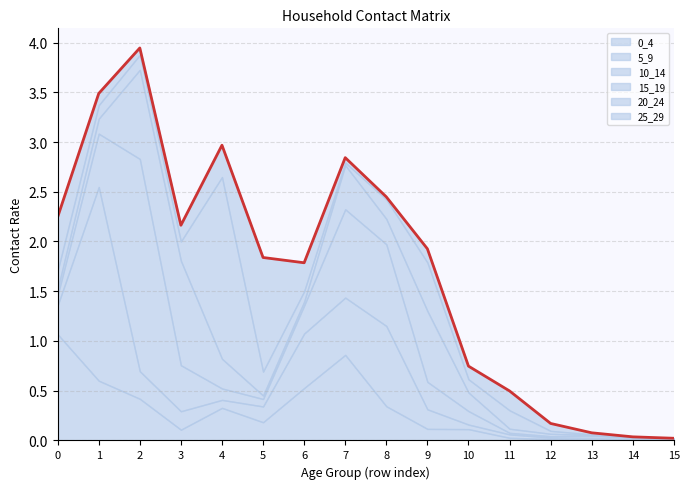

Which category has the lowest value in the 5_9 series?

15